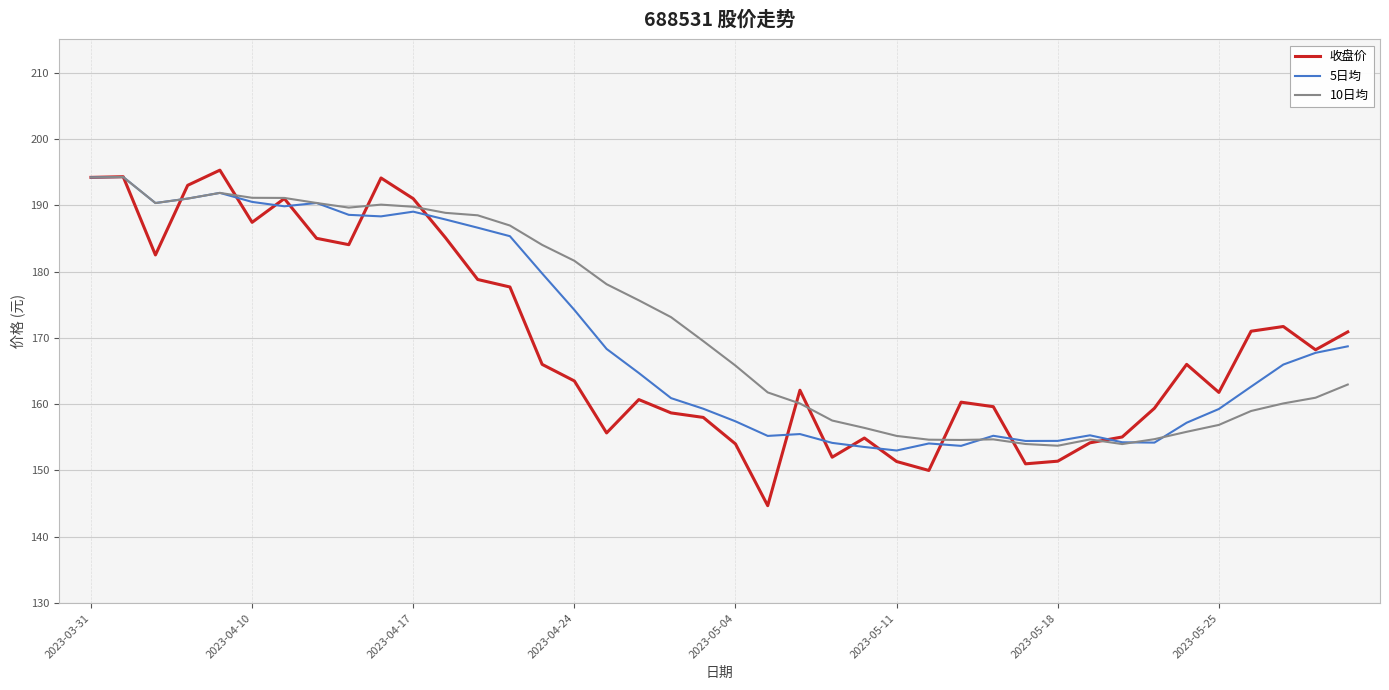

True or false: 5日均 has more than 2 interior local peaks.

True